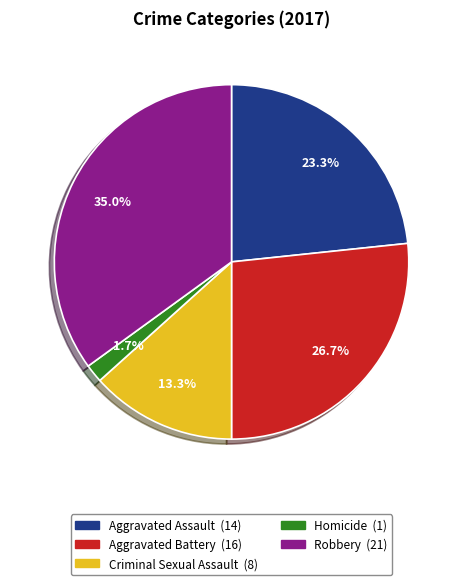

What percentage do Aggravated Battery and Aggravated Assault together represent?

50.0%